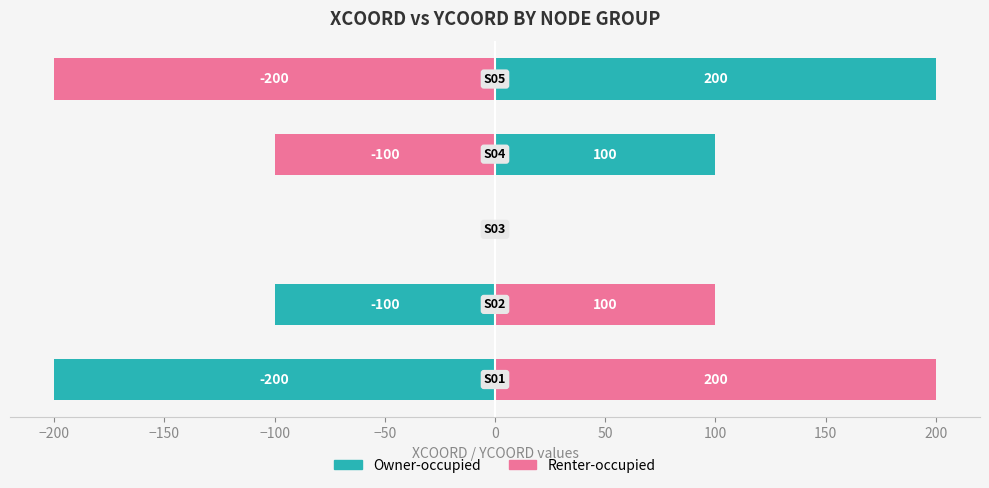

Is it true that Owner-occupied equals 200 at −50?

True